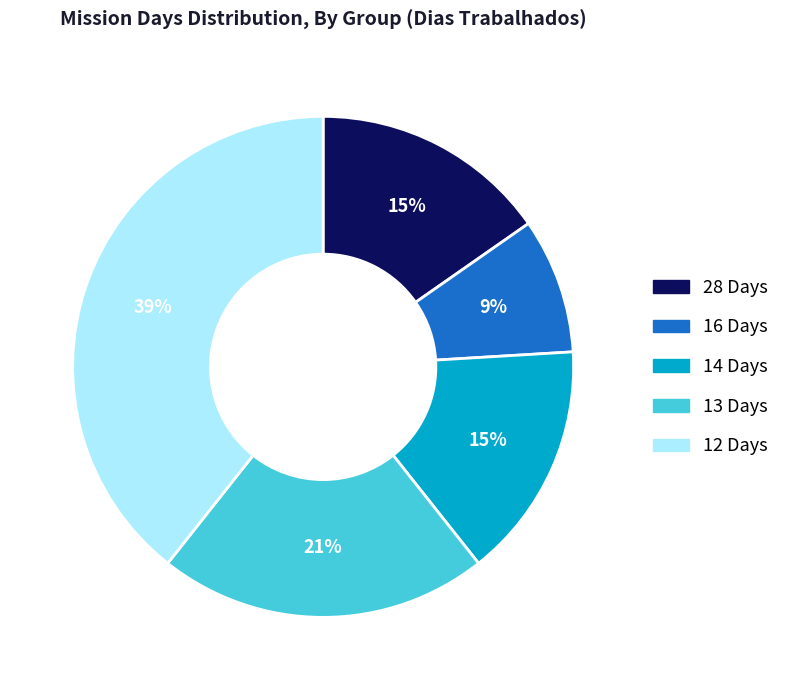

To the nearest percent, what is the average slice percentage?

20%